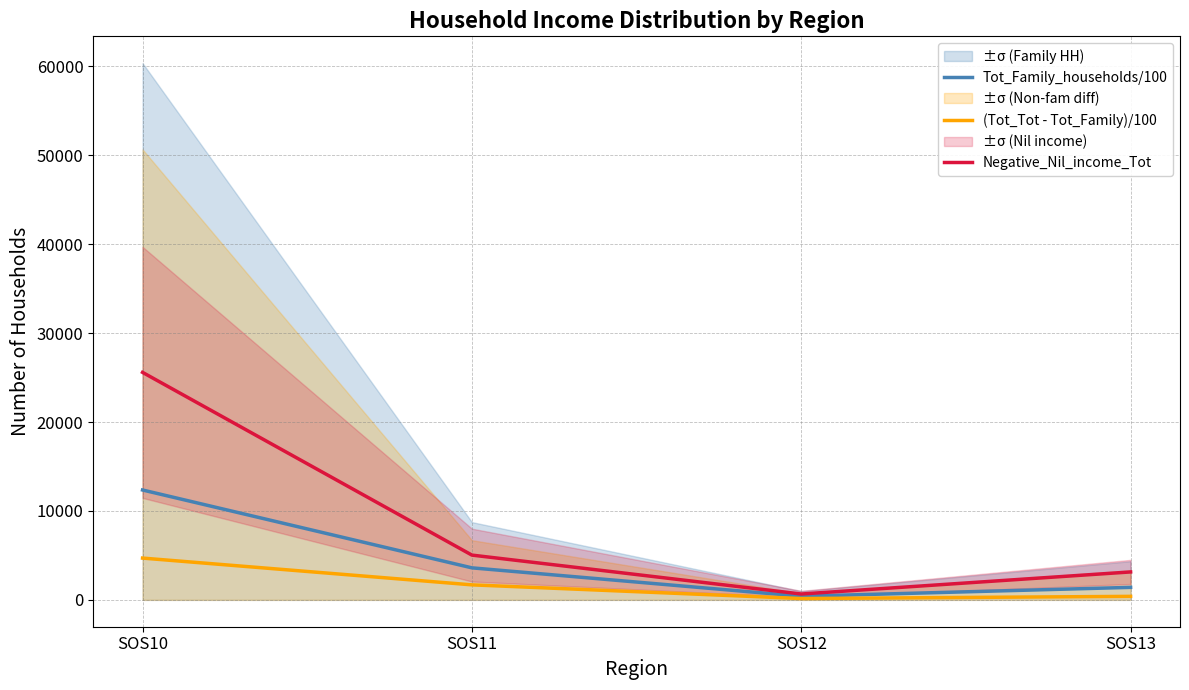

Rank the categories by Negative_Nil_income_Tot value from highest to lowest.

SOS10, SOS11, SOS13, SOS12